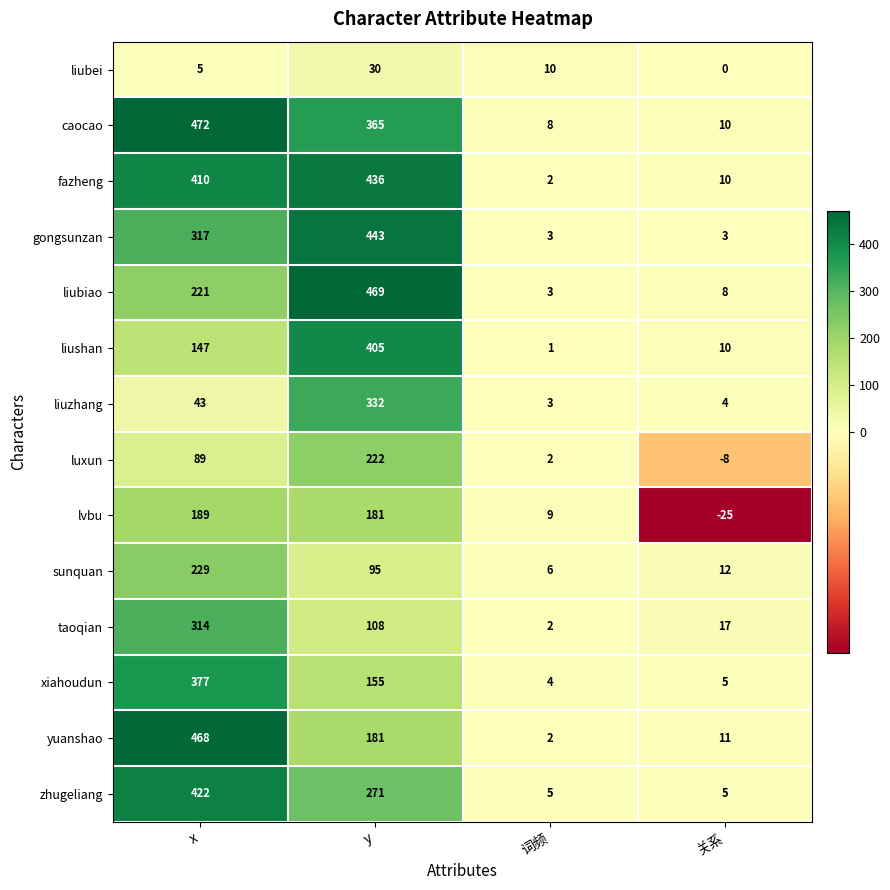

The gongsunzan series shows 443 at y. True or false?

True